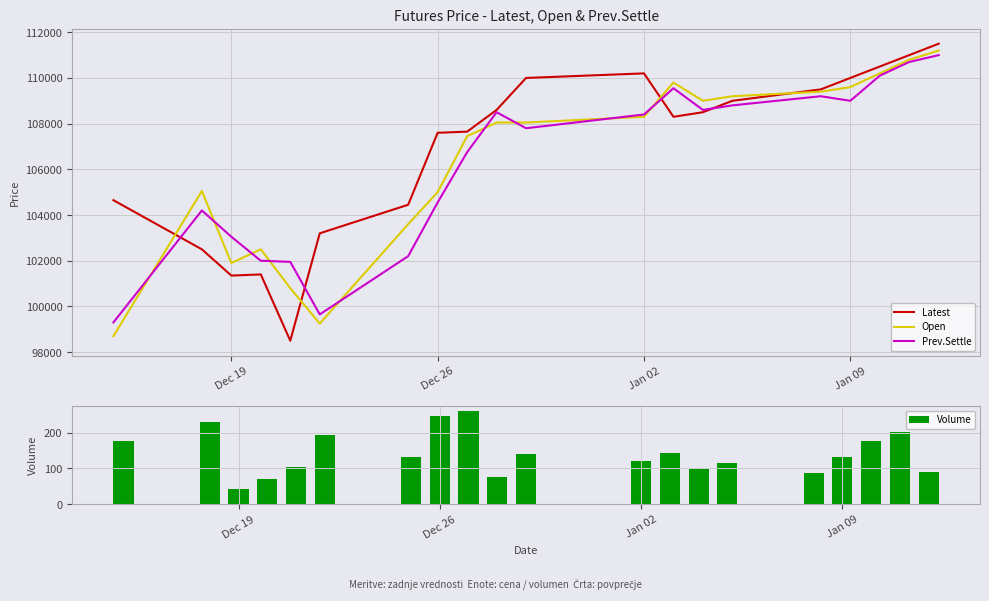

True or false: Volume has a value of 197 at Jan 09.

False